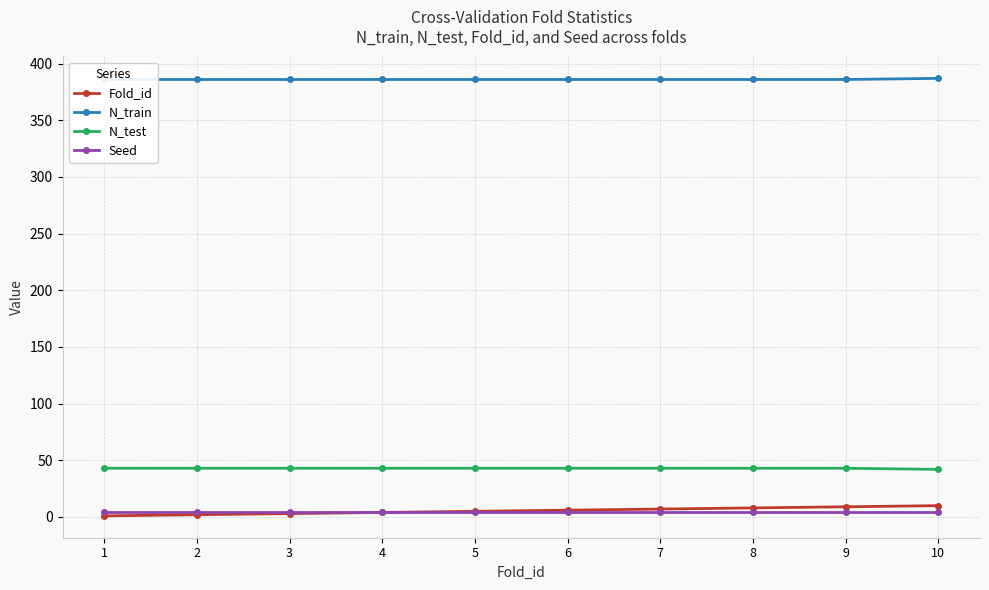

Is the value of Fold_id at 4 greater than the value of N_train at 6?

No